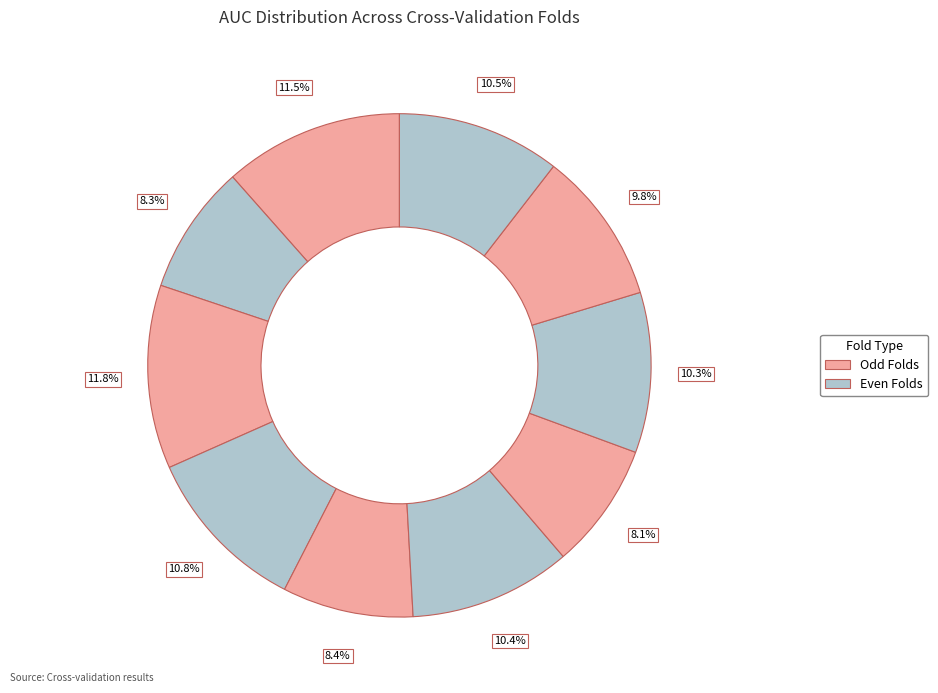

To the nearest percent, what is the average slice percentage?

10%